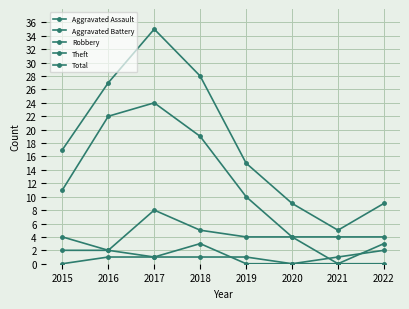

How many data points does each series have?

8